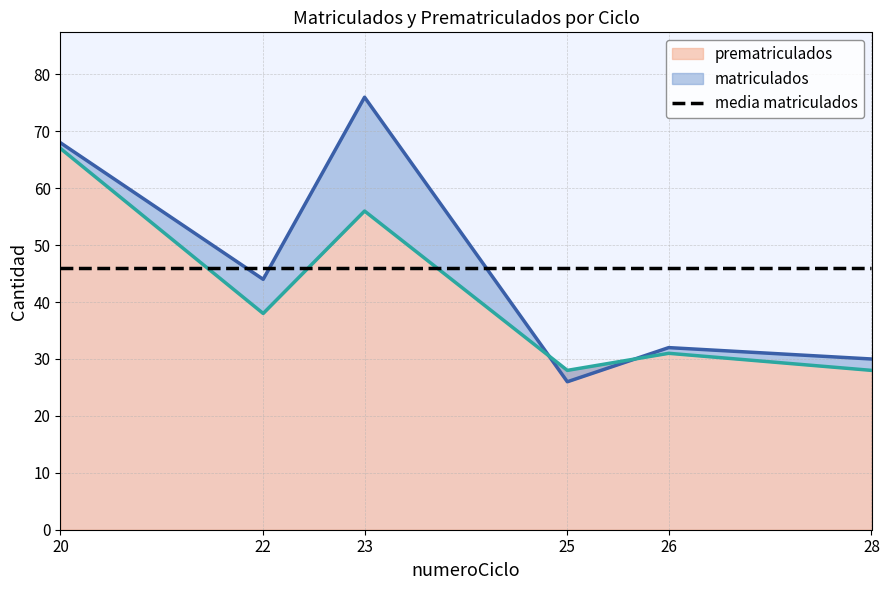

What is the value of the matriculados point at the 6th from the left?

30